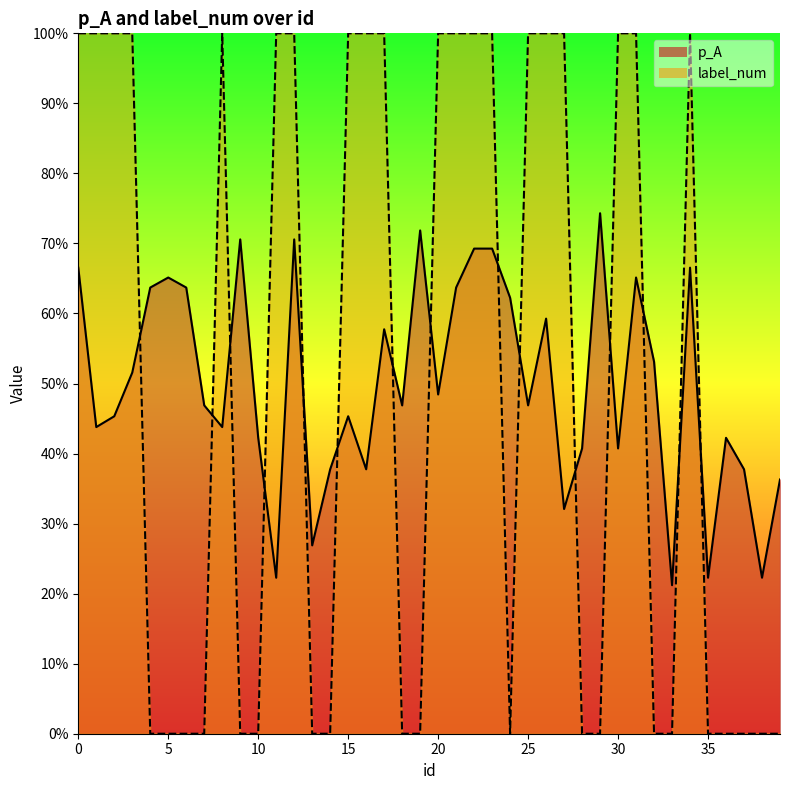

Is it true that label_num equals 0.6 at 5?

False